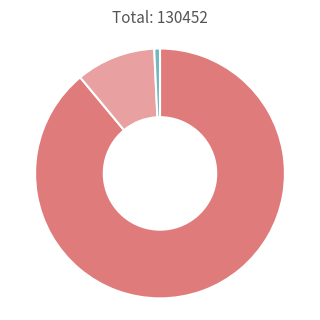

Is there a majority slice in this chart?

Yes